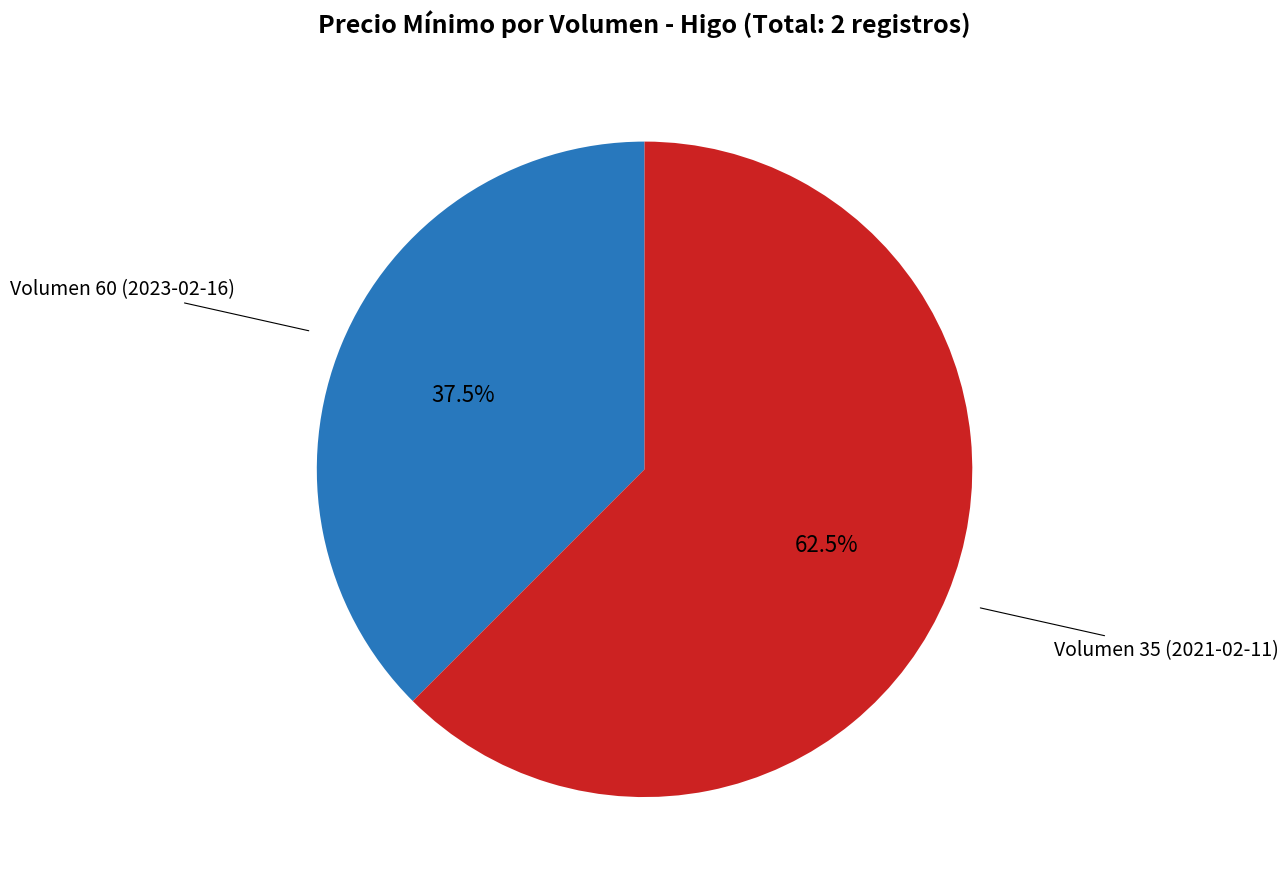

Does any single category account for the majority?

Yes